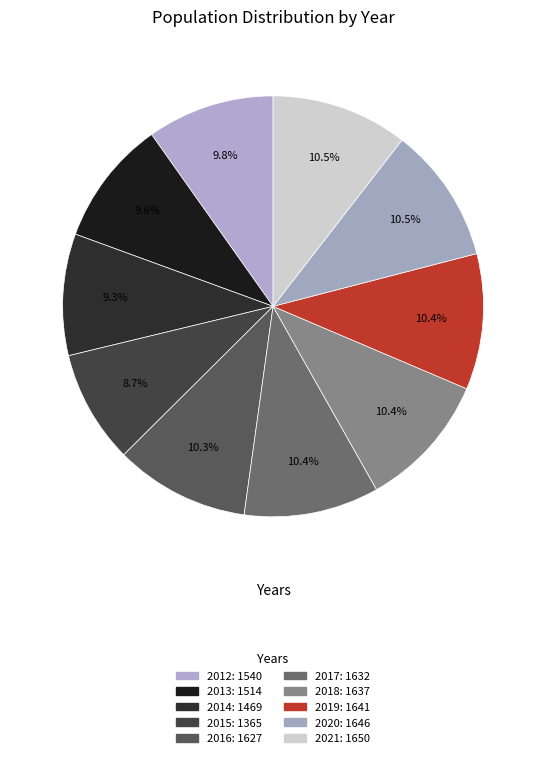

To the nearest percent, what is the difference between the 2019 and 2013 slice percentages?

1%